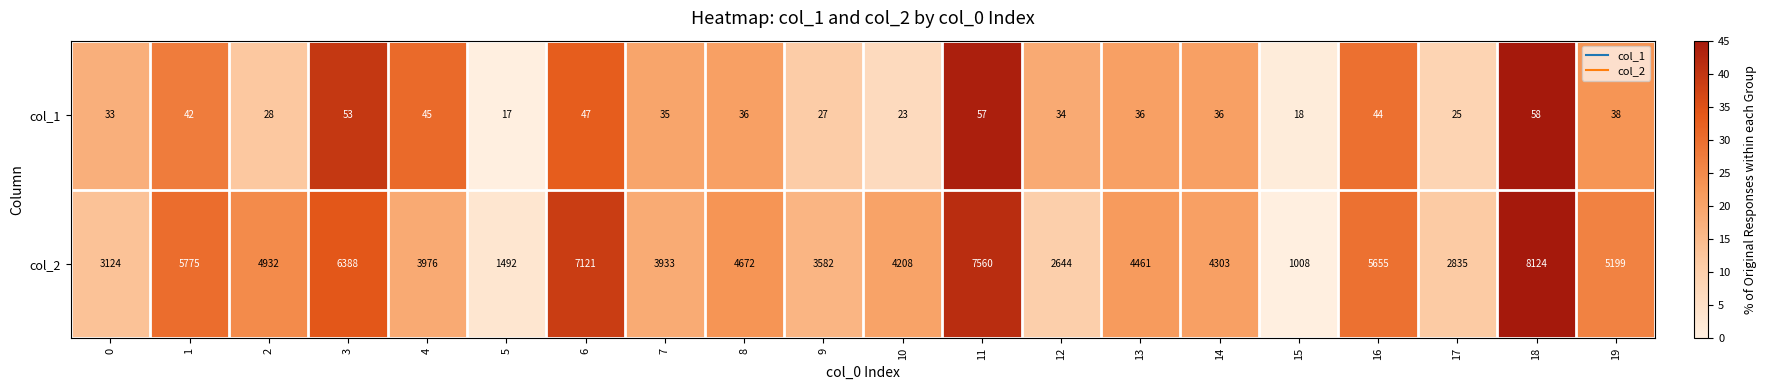

True or false: col_2 has a value of 1814 at 3.

False